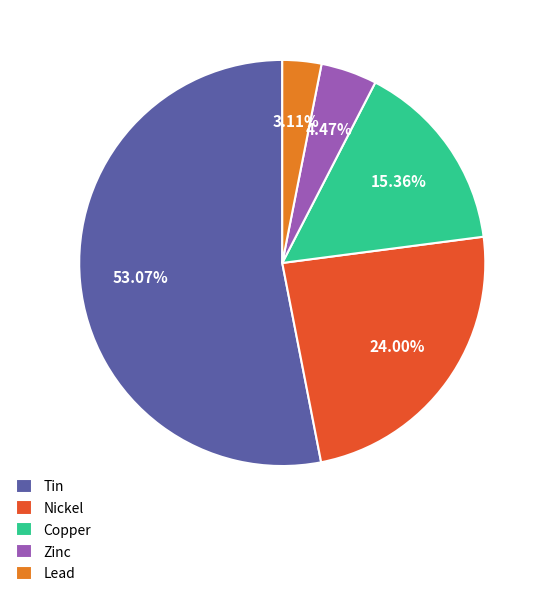

What is the majority slice?

Tin